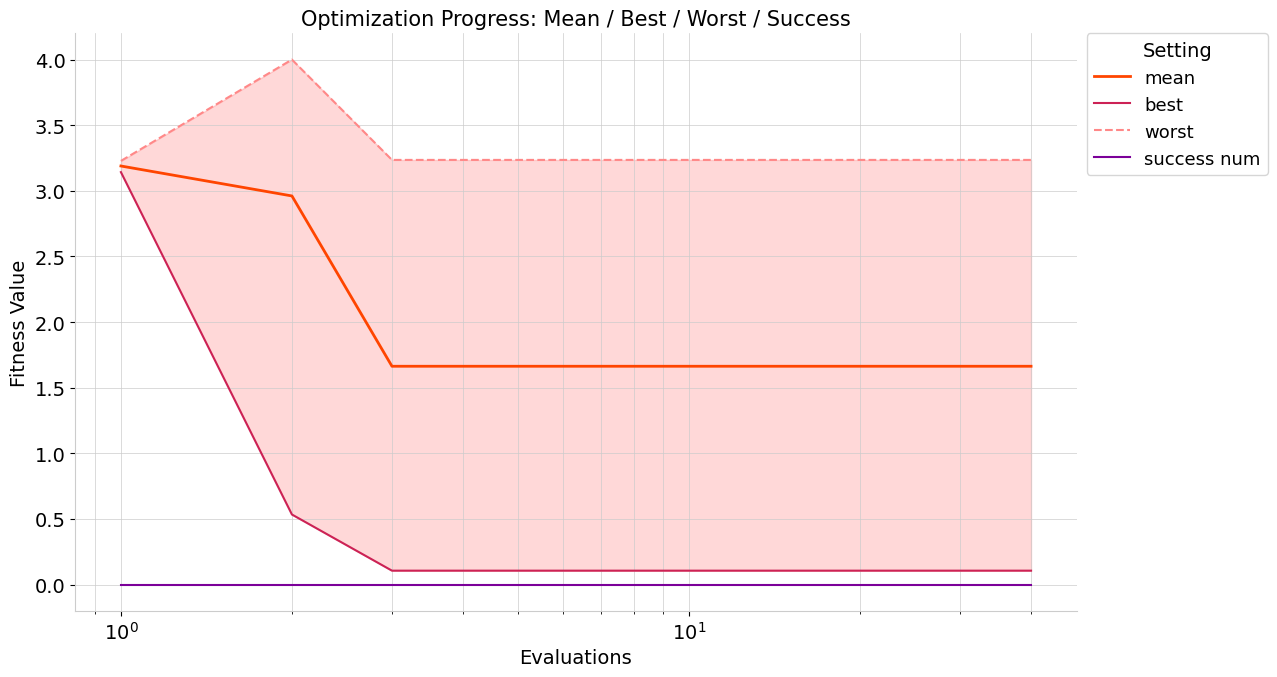

True or false: mean and success num intersect in this chart.

False